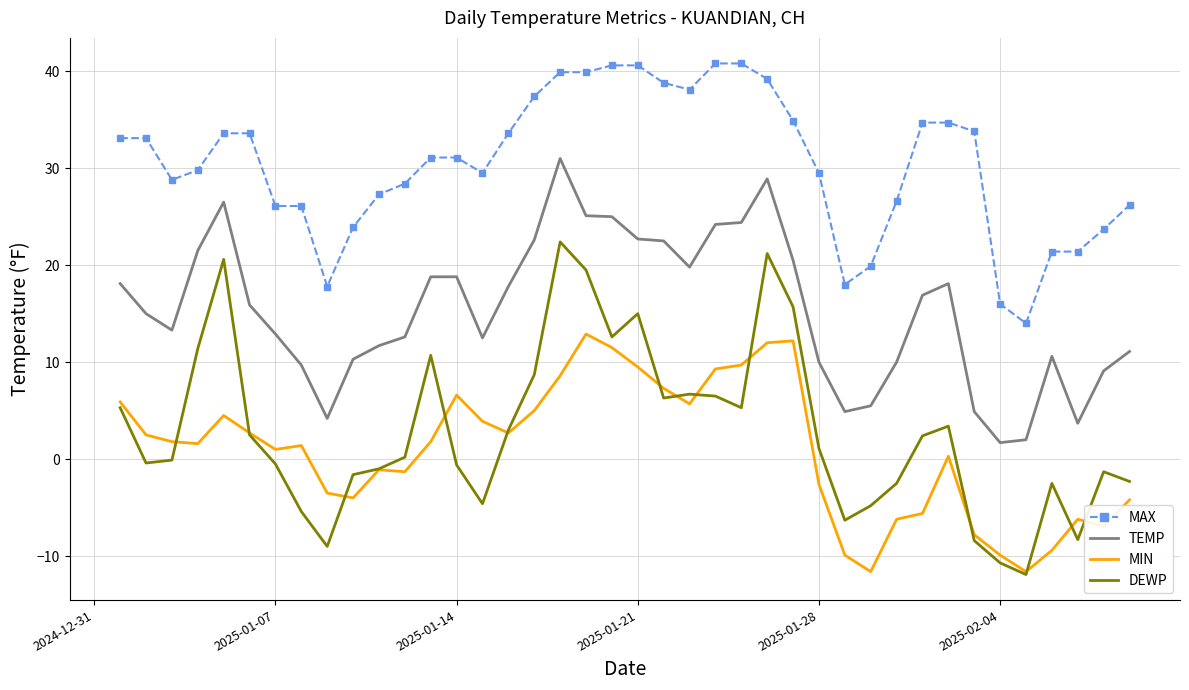

List the series in order of their peak value, lowest first.

MIN, DEWP, TEMP, MAX